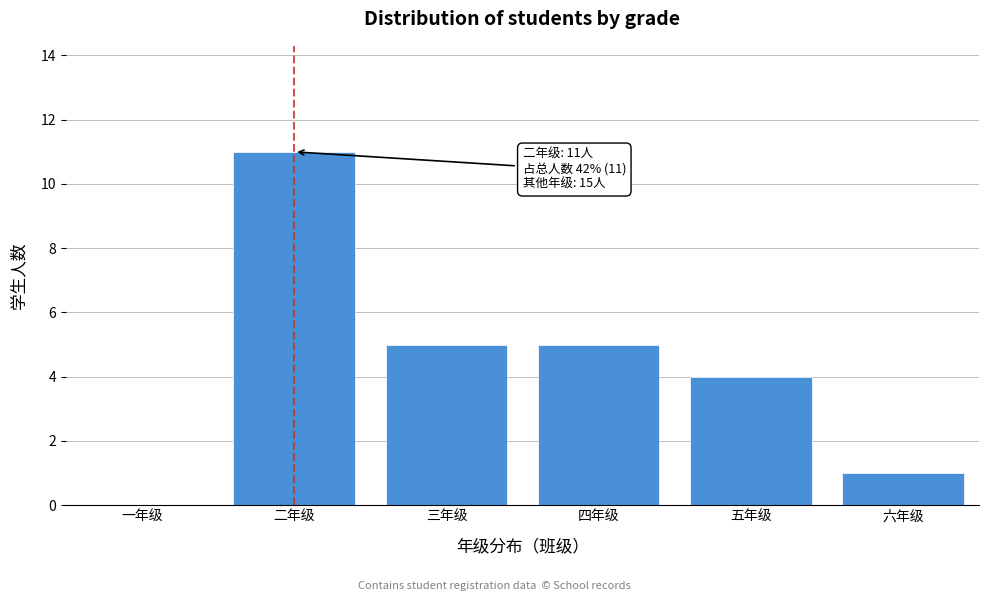

Reading right to left, transcribe all the data shown in this chart.

六年级=1	五年级=4	四年级=5	三年级=5	二年级=11	一年级=0